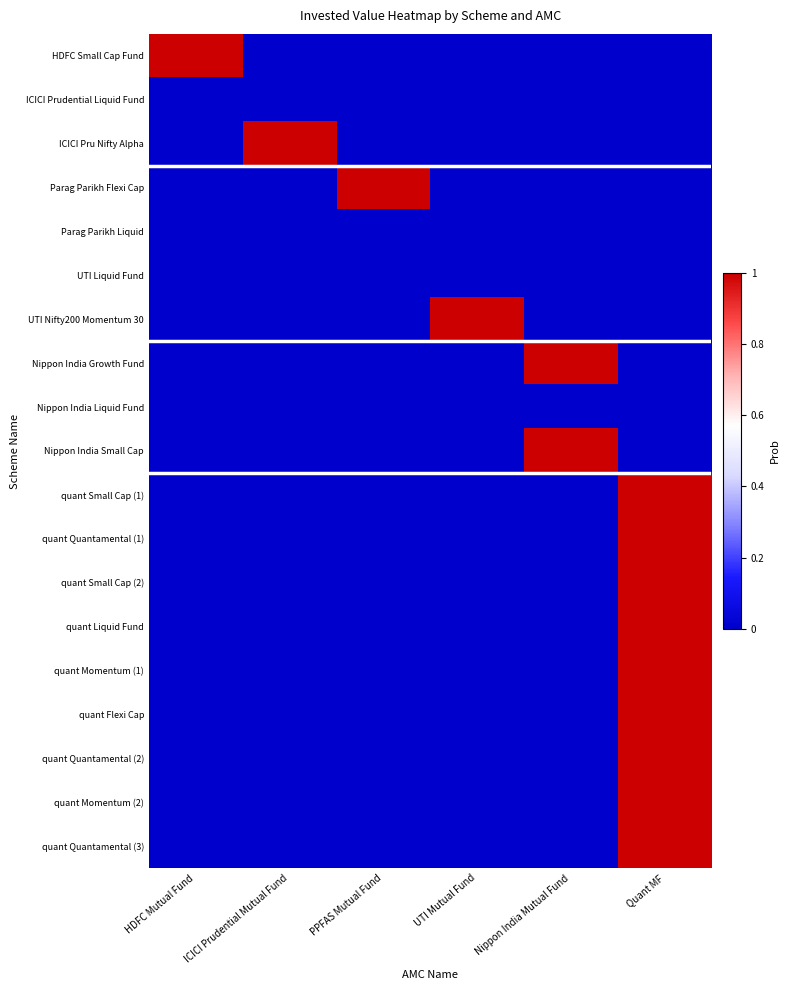

Which series has the largest range (max minus min)?

HDFC Small Cap Fund